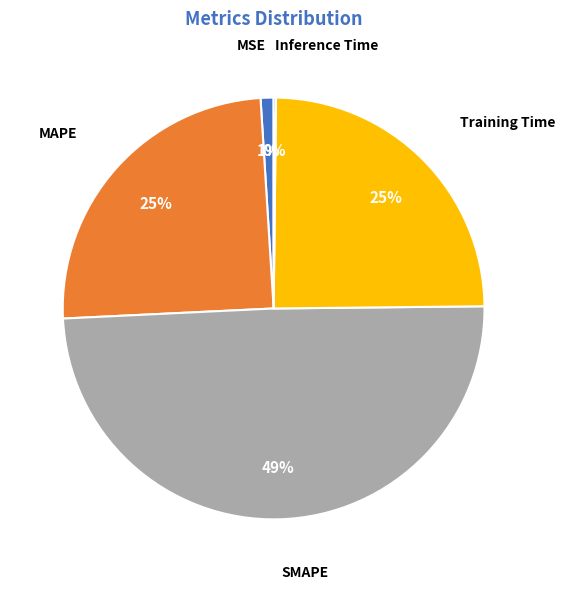

To the nearest percent, what percentage of the pie is MAPE?

25%